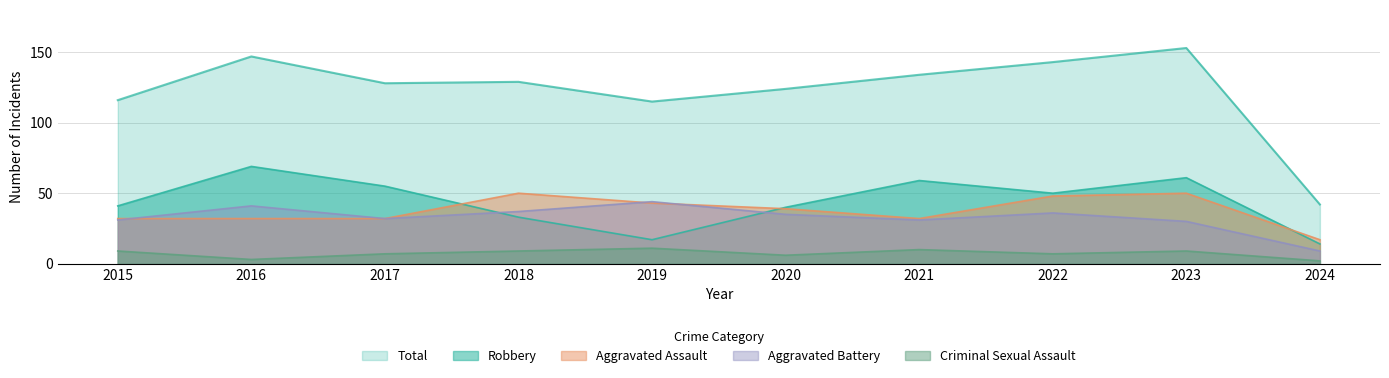

After their last crossing, which series has the higher values: Aggravated Battery or Robbery?

Robbery